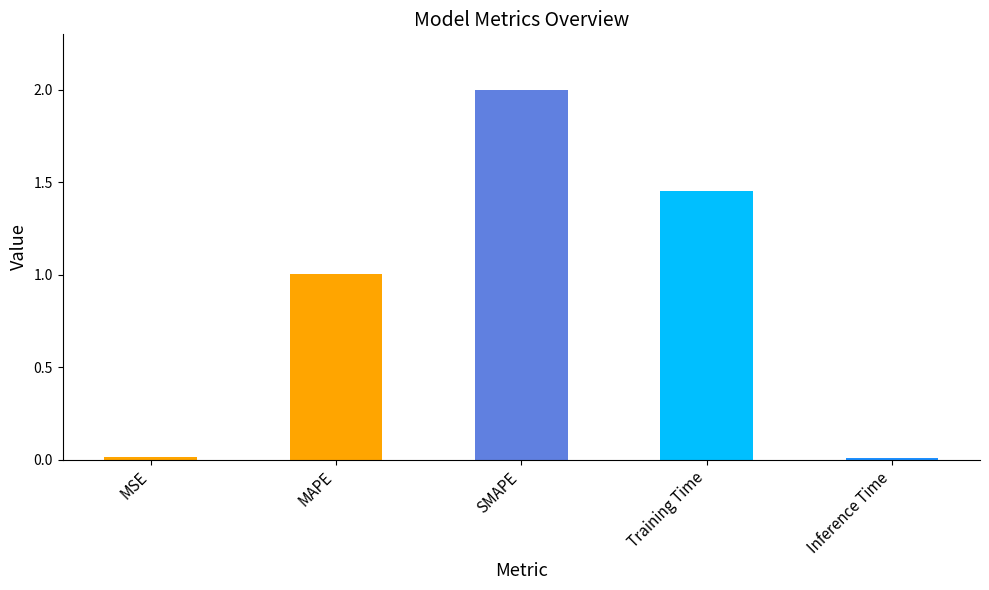

What position from the left is SMAPE?

3